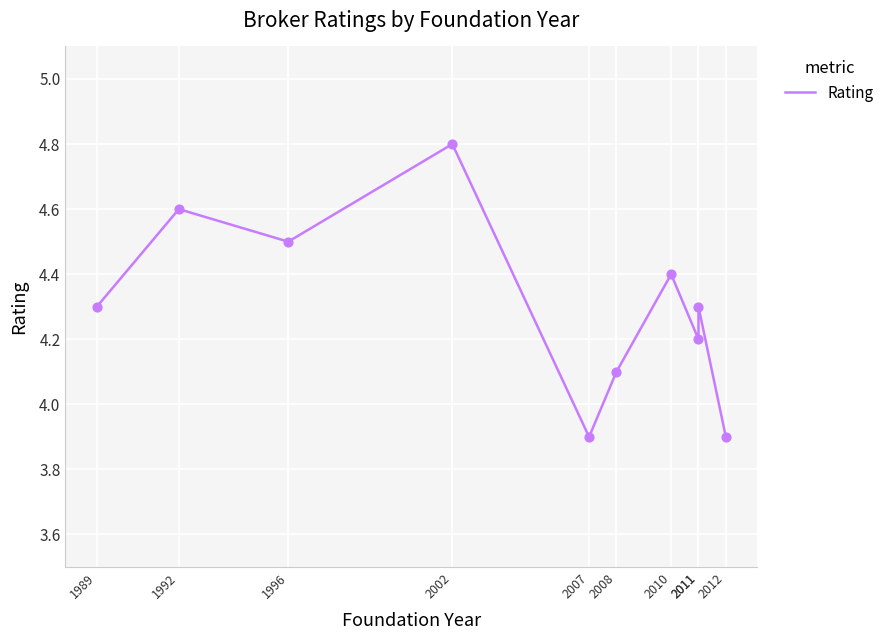

Between 2011 and 2008, which is larger?

2011